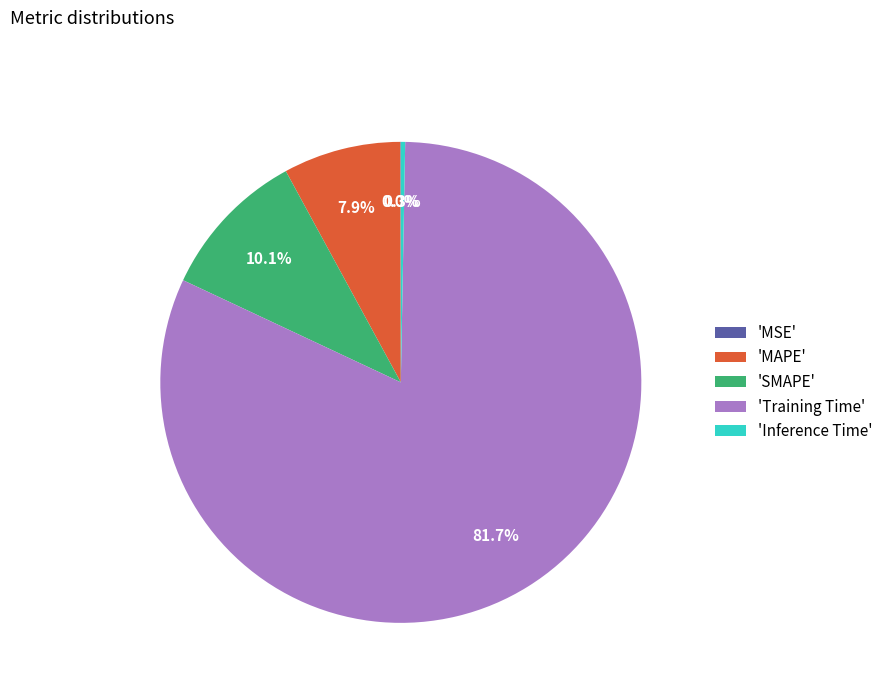

Which slice represents more than half of the pie?

'Training Time'